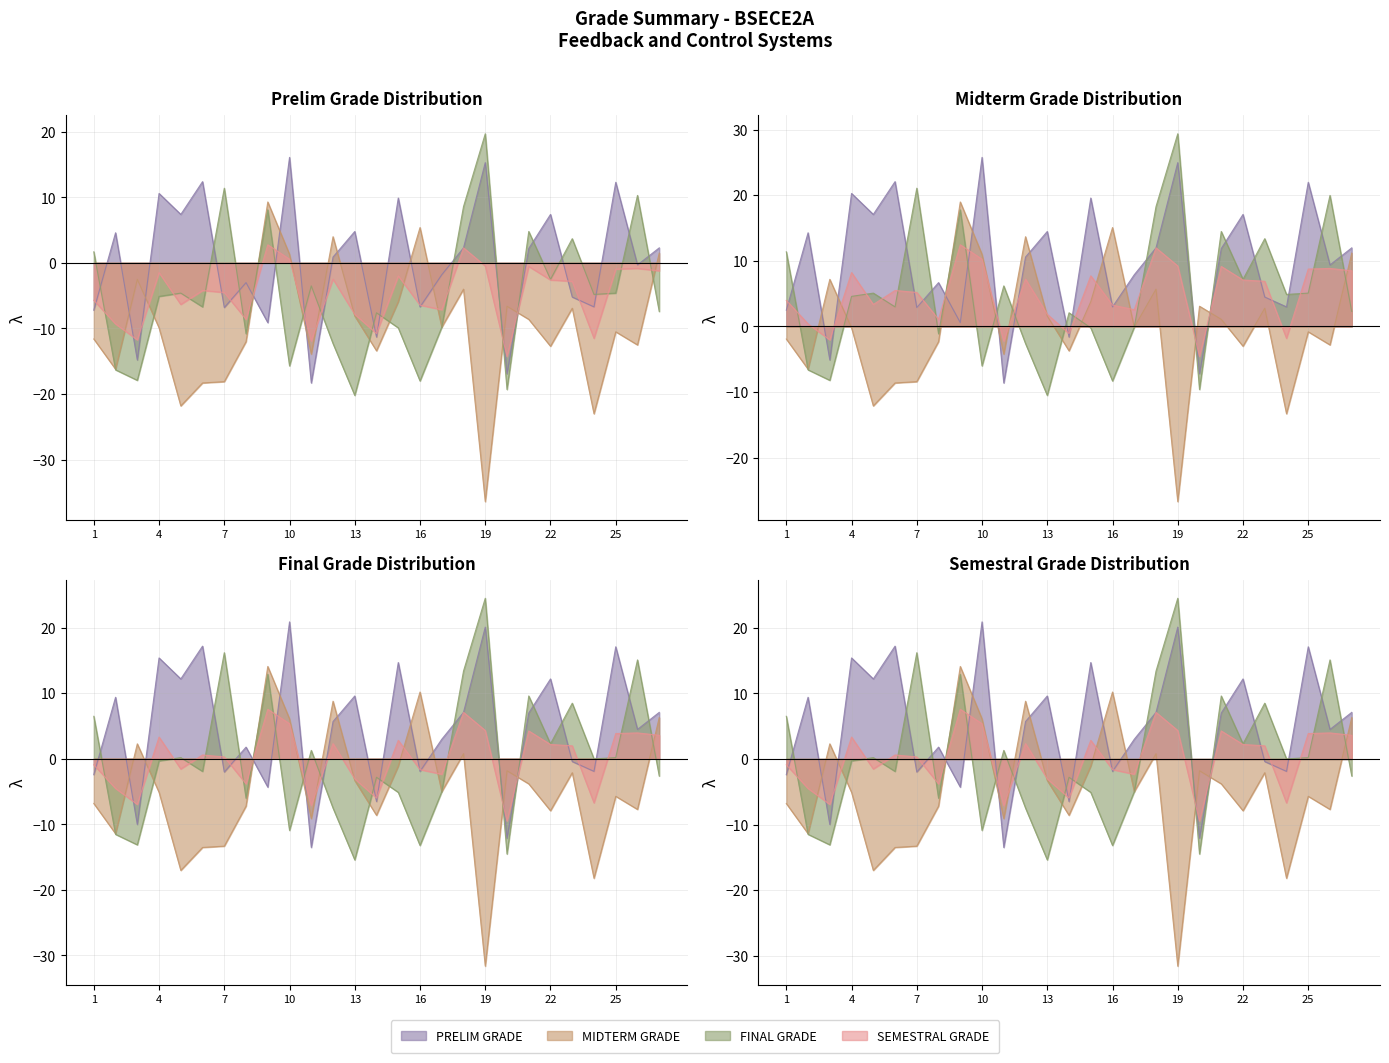

Is it true that PRELIM GRADE equals -7.2 at 1?

True